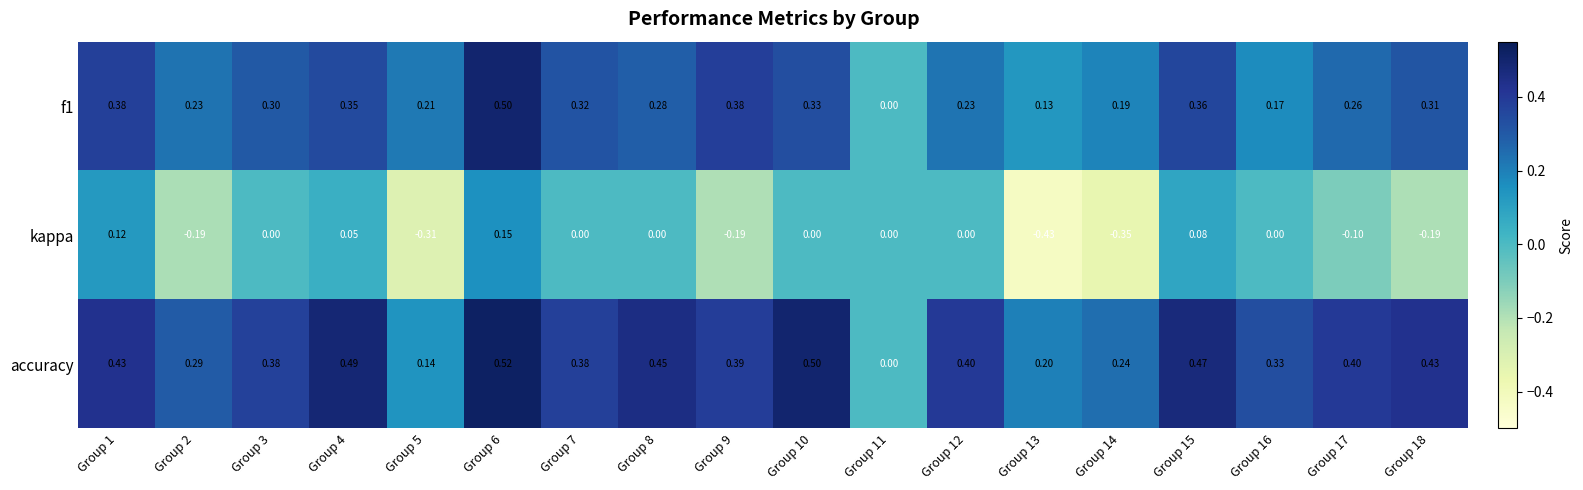

Rank the series by their maximum value, from highest to lowest.

accuracy, f1, kappa